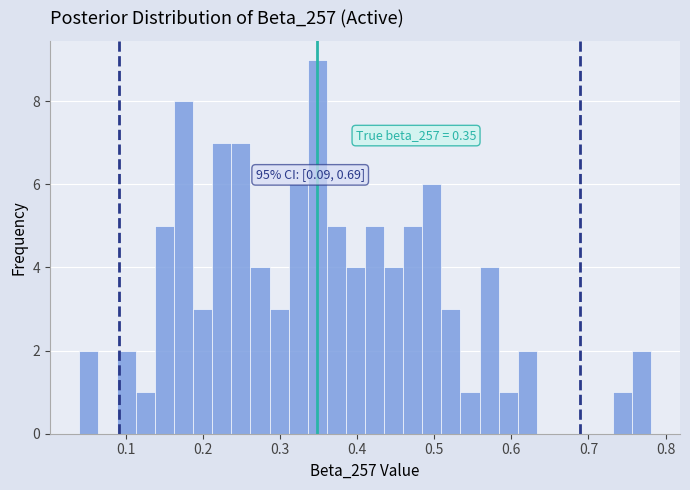

Read against the x-axis, roughly where is the centre of the tallest bar?

0.35